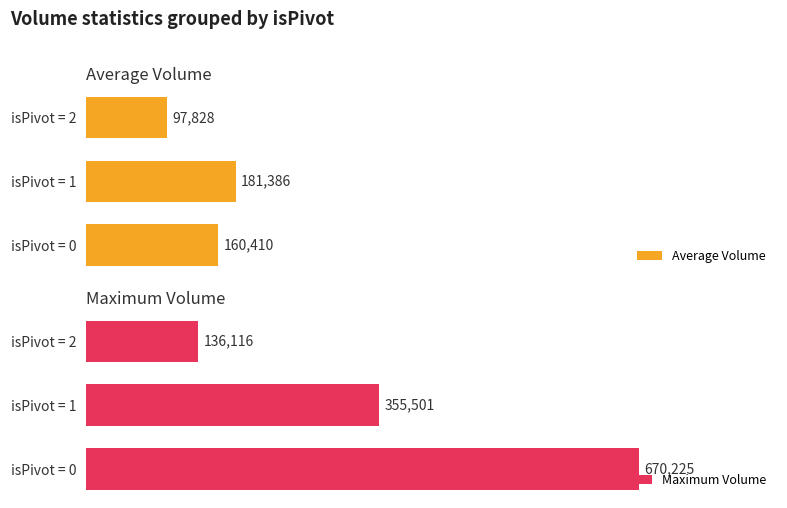

Which series has the largest total across all categories?

Maximum Volume